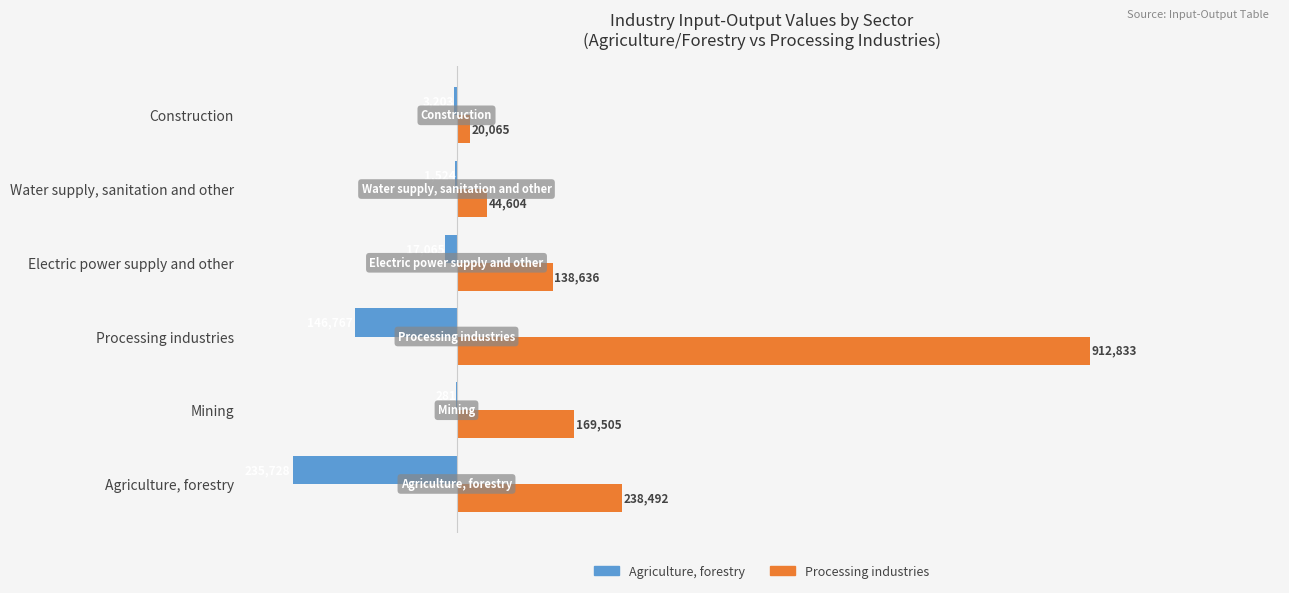

At which label does Agriculture, forestry reach its peak?

Mining